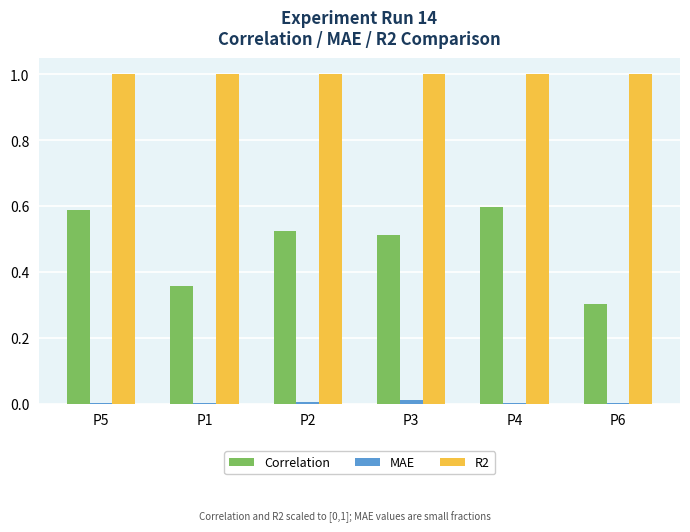

Which series has the largest total across all categories?

R2